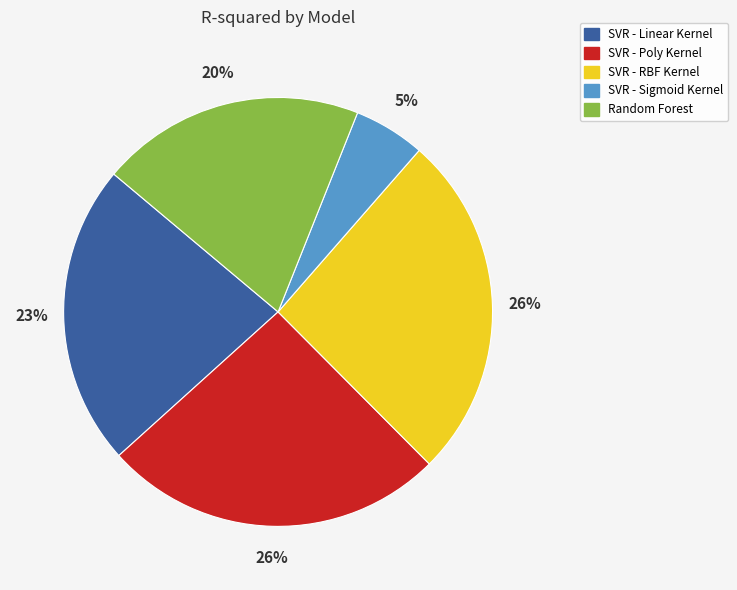

Between SVR - RBF Kernel and SVR - Sigmoid Kernel, which is larger?

SVR - RBF Kernel